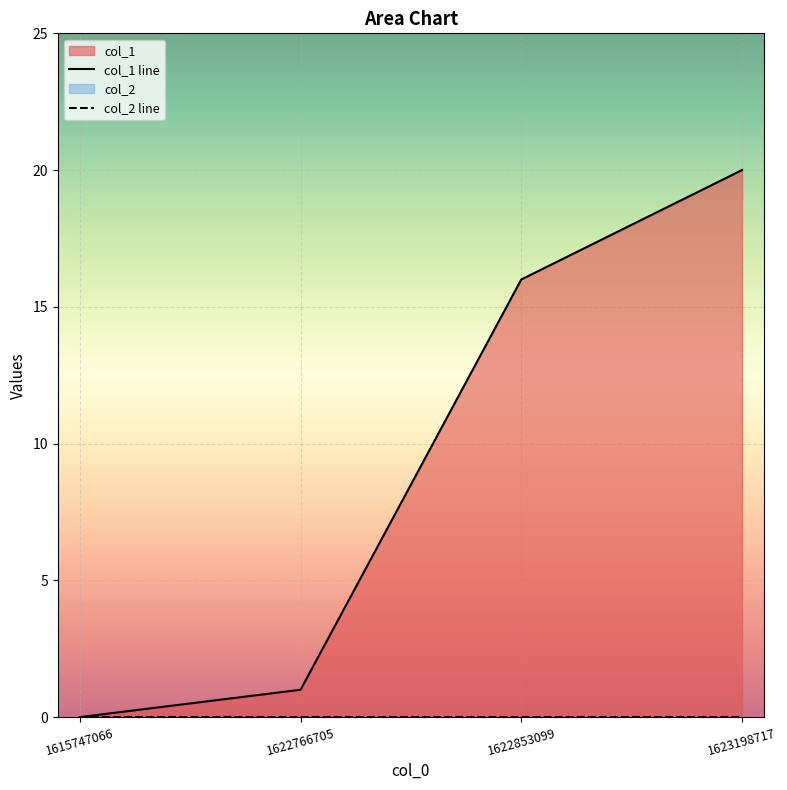

Which label corresponds to the largest value in the chart?

1623198717